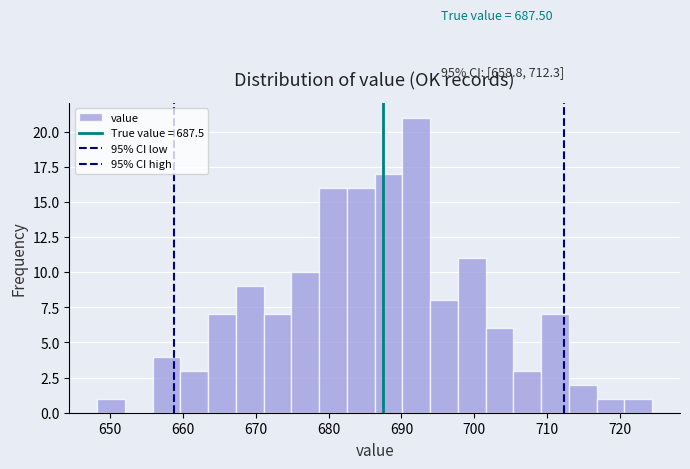

Around what value on the x-axis is the tallest bar? Give the approximate position of its centre, as read against the axis.

692